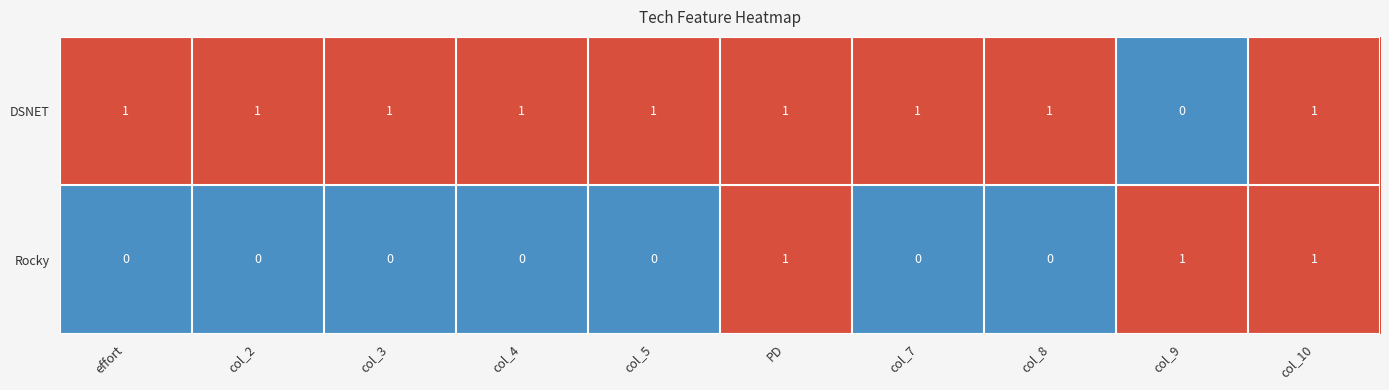

Reading left to right, what are all the values shown in this chart?

DSNET: 1	1	1	1	1	1	1	1	0	1
Rocky: 0	0	0	0	0	1	0	0	1	1